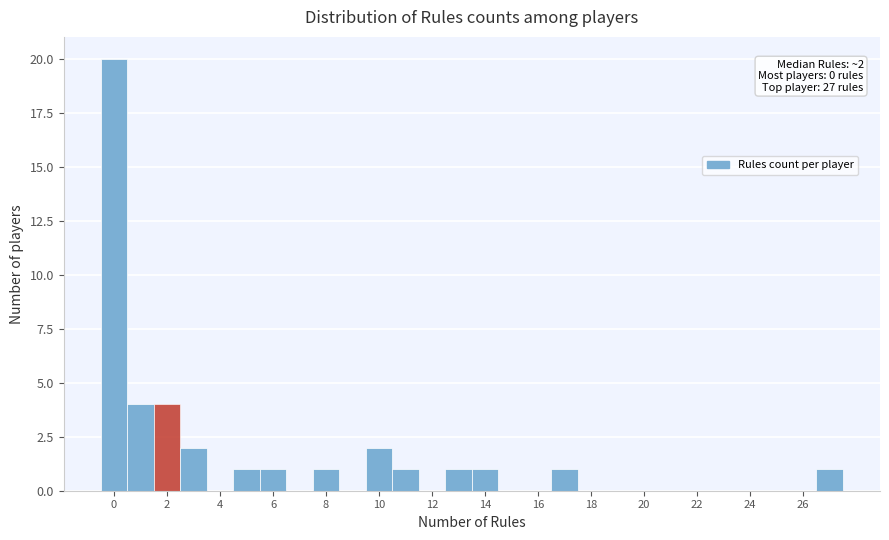

Which range on the x-axis has the tallest bar?

-0.5 to 0.5